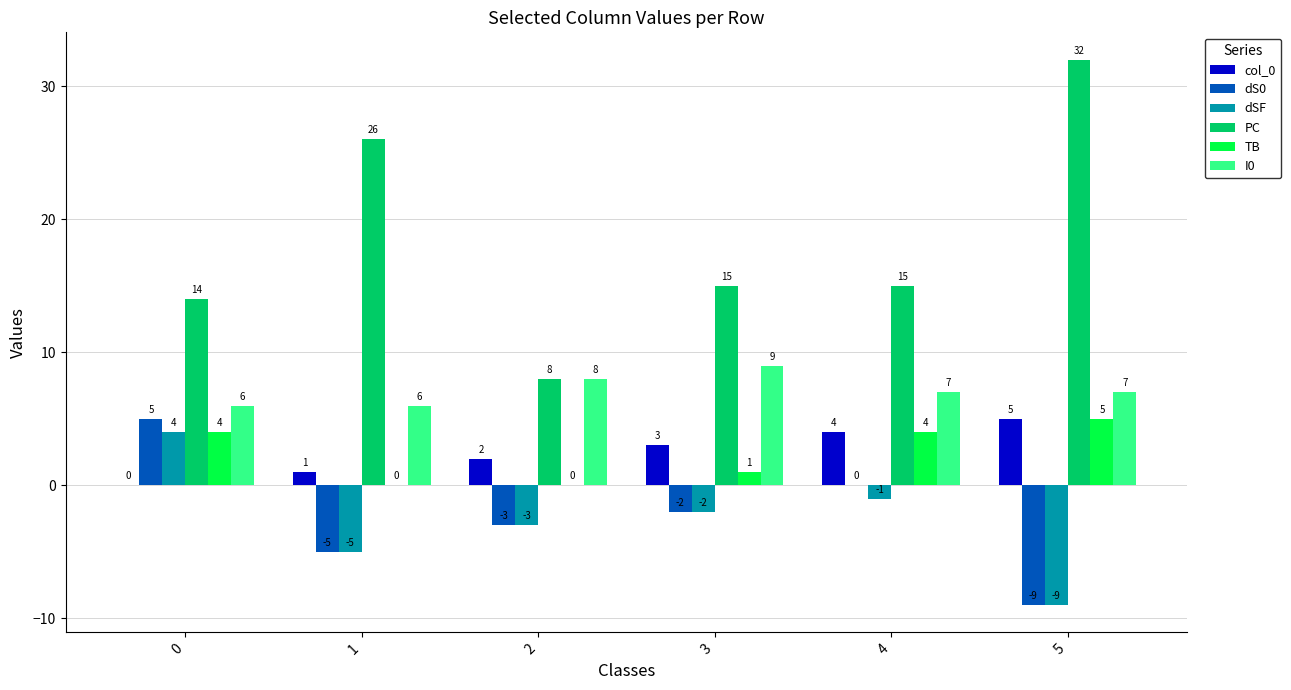

Reading left to right, extract all data points from this chart.

col_0: 0=0	1=1	2=2	3=3	4=4	5=5
dS0: 0=5	1=-5	2=-3	3=-2	4=0	5=-9
dSF: 0=4	1=-5	2=-3	3=-2	4=-1	5=-9
PC: 0=14	1=26	2=8	3=15	4=15	5=32
TB: 0=4	1=0	2=0	3=1	4=4	5=5
I0: 0=6	1=6	2=8	3=9	4=7	5=7